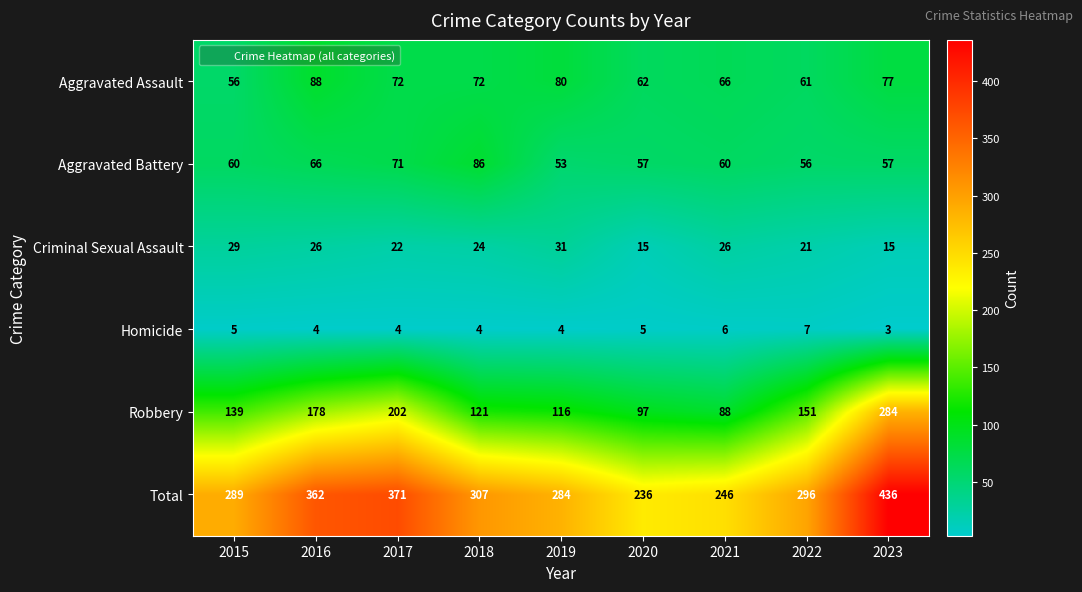

What is the difference between the second highest and second lowest values in the Aggravated Assault series?

19